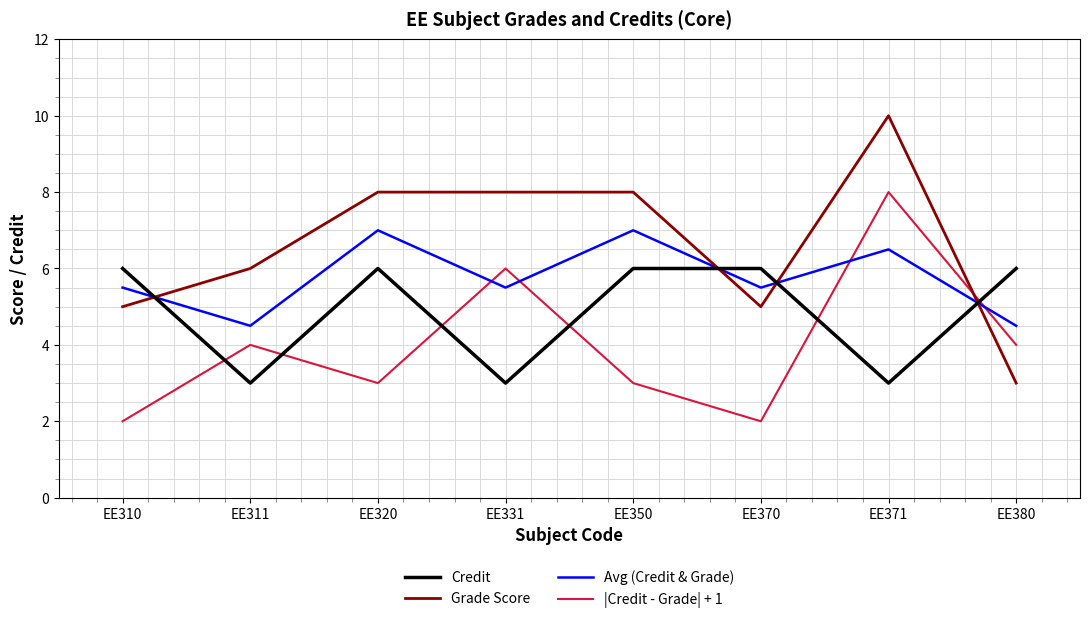

What is the total value across all series at EE311?

17.5